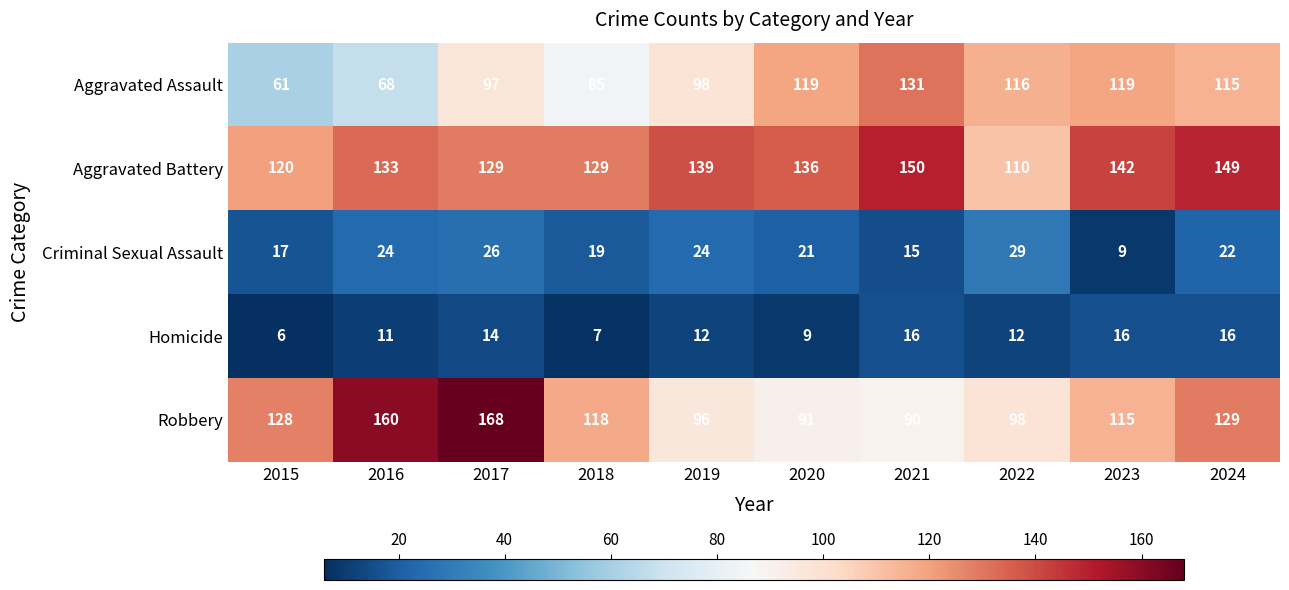

Which category has the highest value across all series?

2017